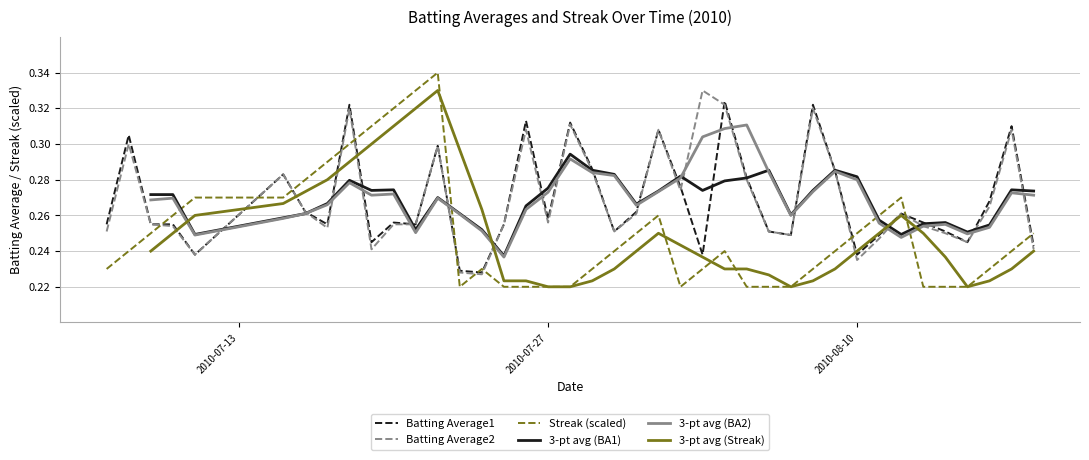

Is this an area chart (filled region under the line)?

No